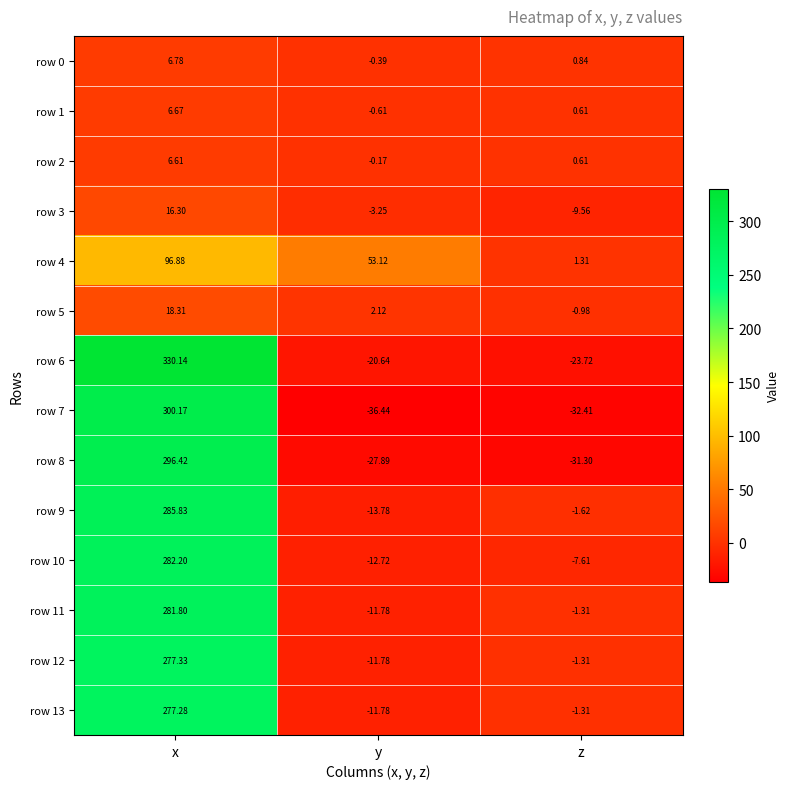

At which category is the sum across all series the highest?

x